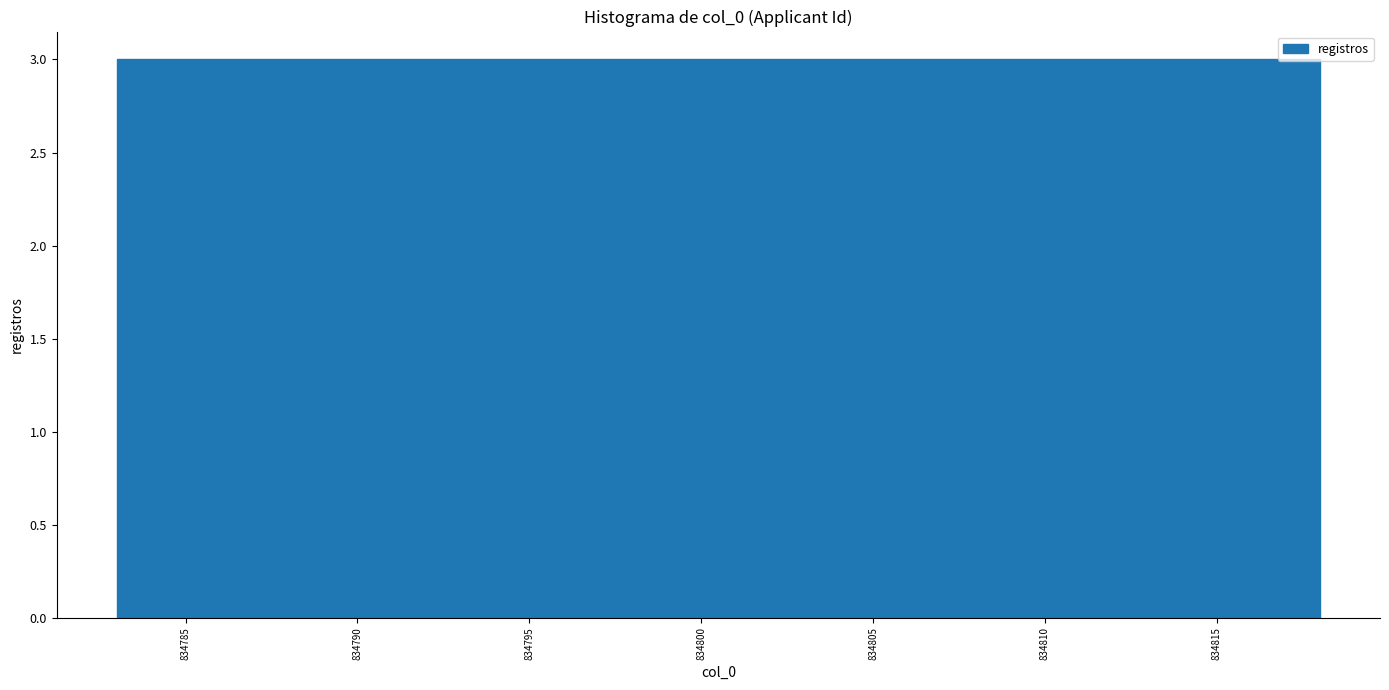

How tall is the bar that spans 834789.0 to 834792.0 on the x-axis? Neither the bar edges nor the heights are printed on the chart, so give them approximately, as read against the axes.

3